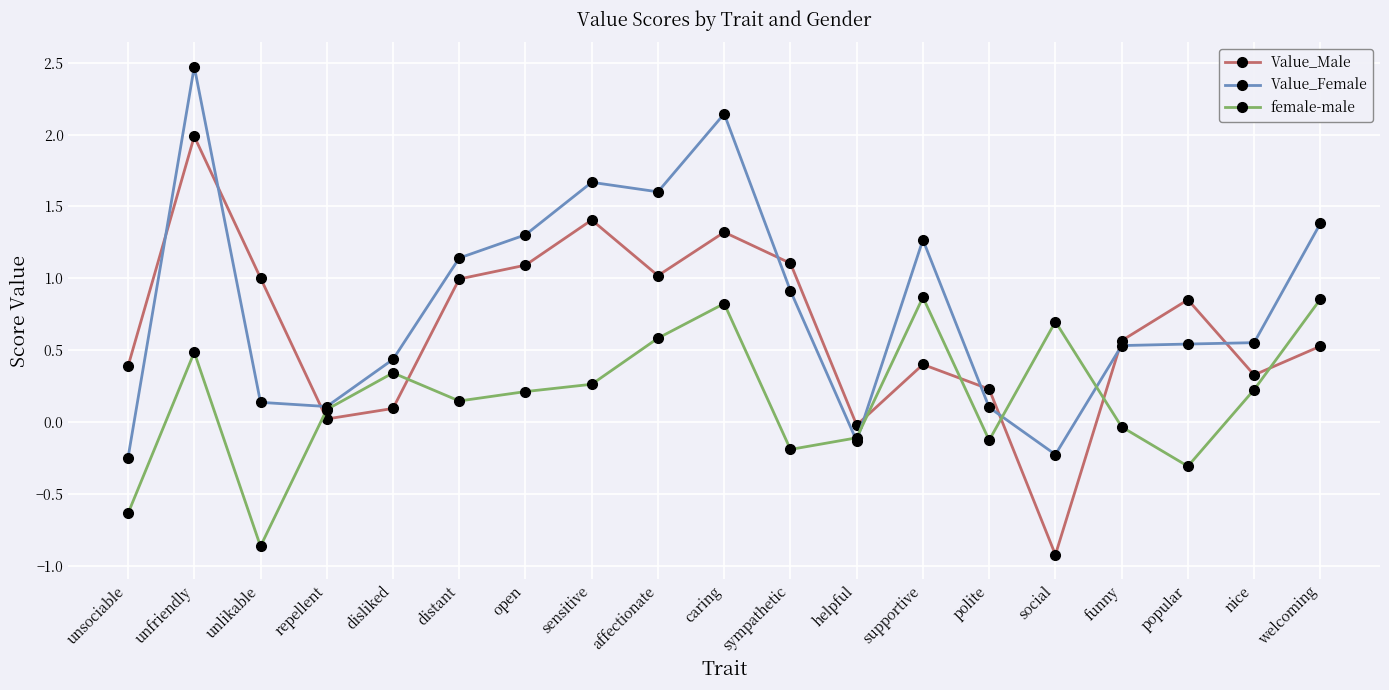

True or false: female-male and Value_Male cross at least once.

True